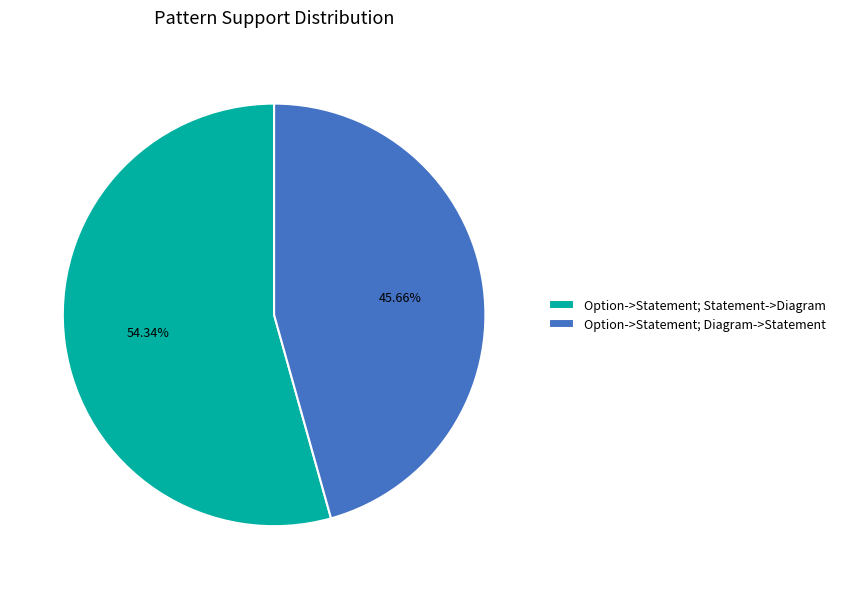

True or false: Option->Statement; Statement->Diagram accounts for 42% of the total.

False